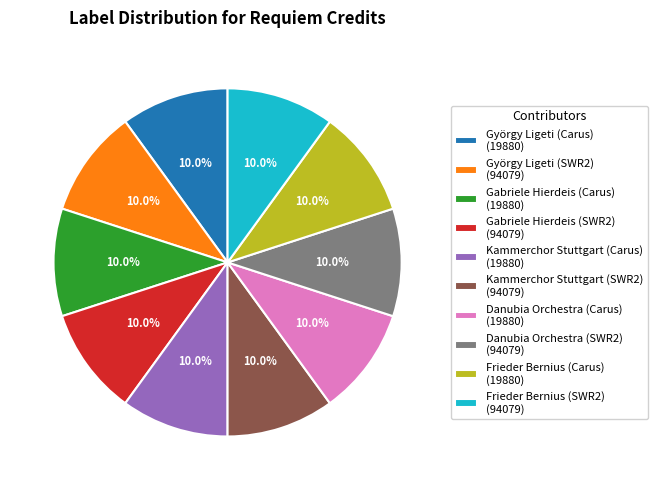

To the nearest percent, what is the average slice percentage?

10%